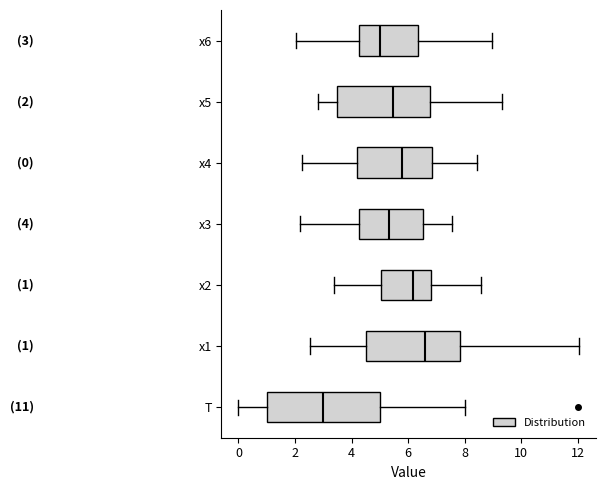

Comparing the boxes themselves (not the whiskers), which one is the widest?

T